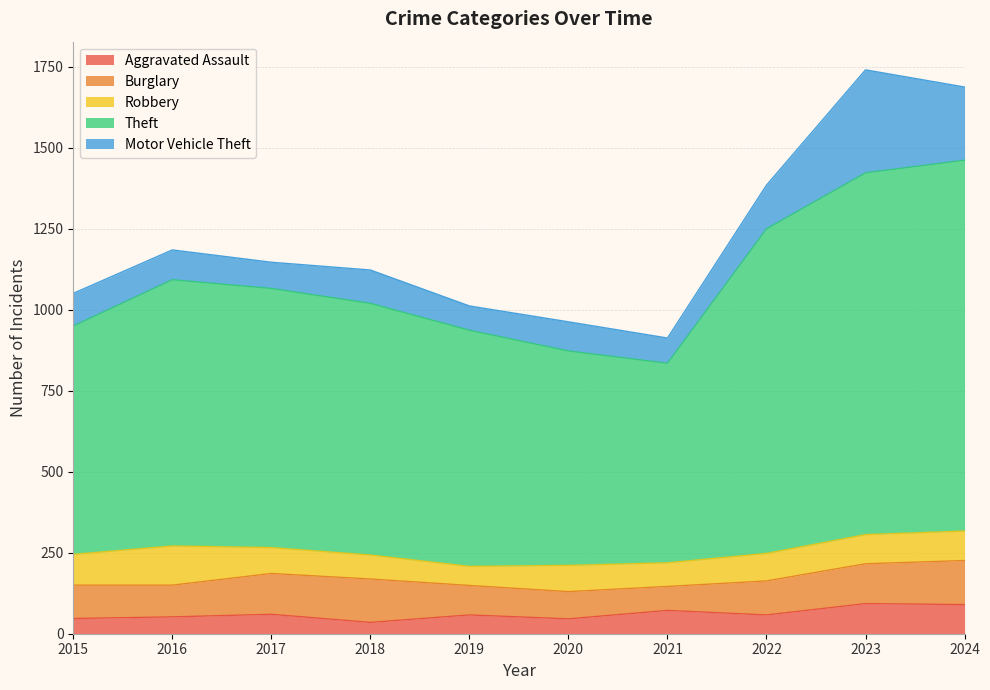

At how many categories does at least one series exceed 860?

3